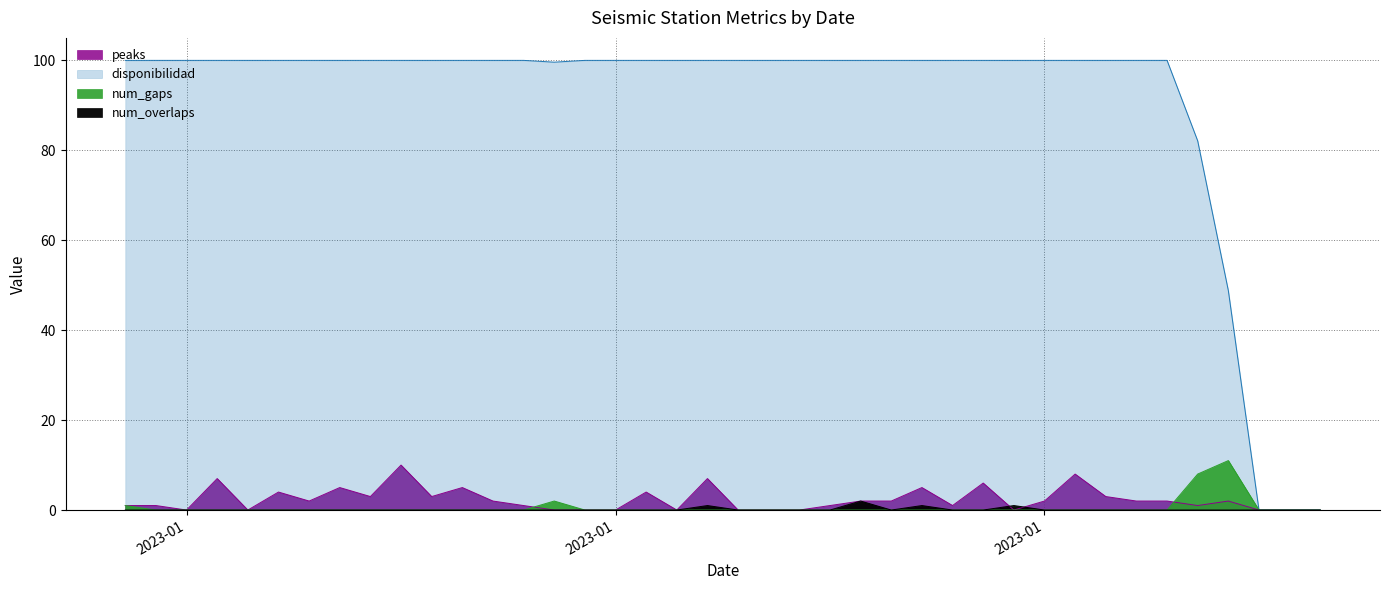

How many lines are shown in the chart?

4